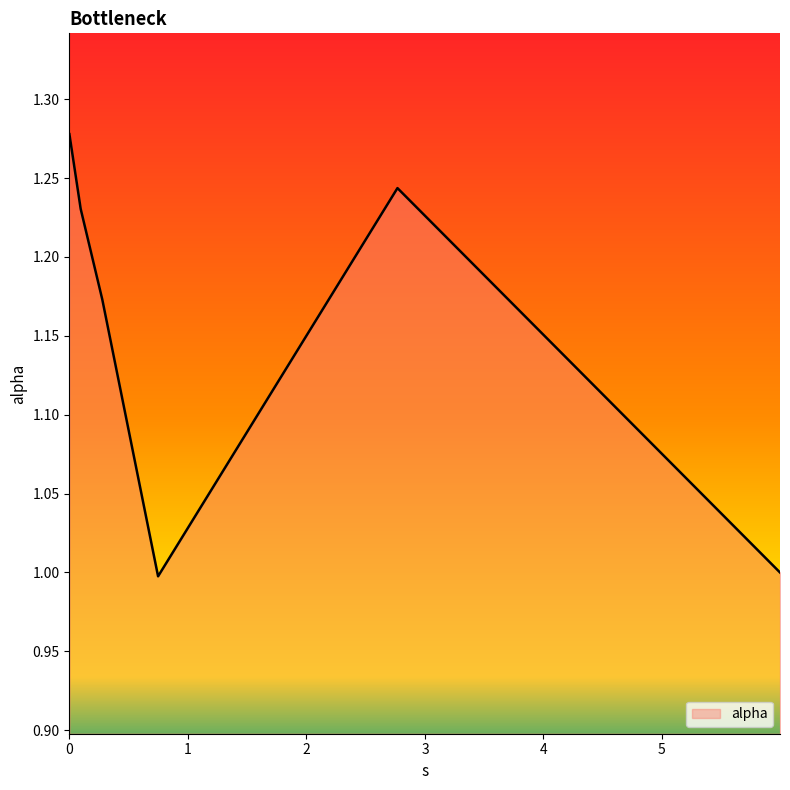

What is the smallest value displayed?

1.0